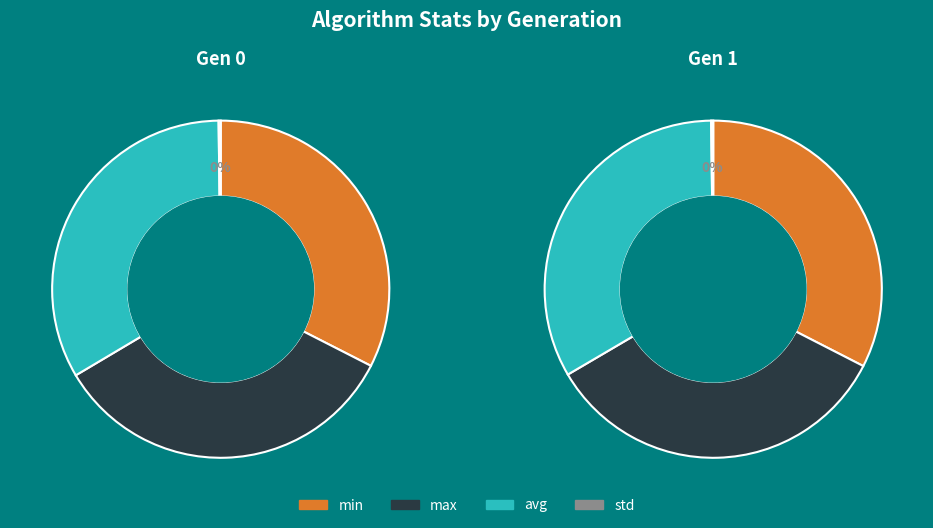

Is it true that gen 0 is 50% of the pie?

True